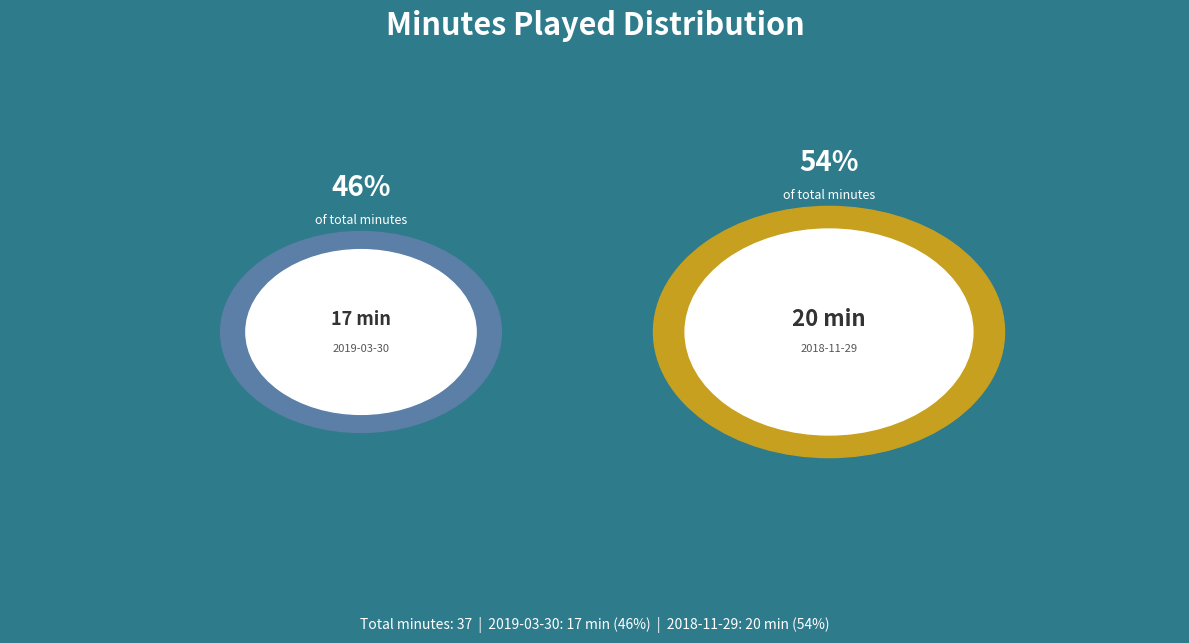

How many segments does this pie chart have?

2